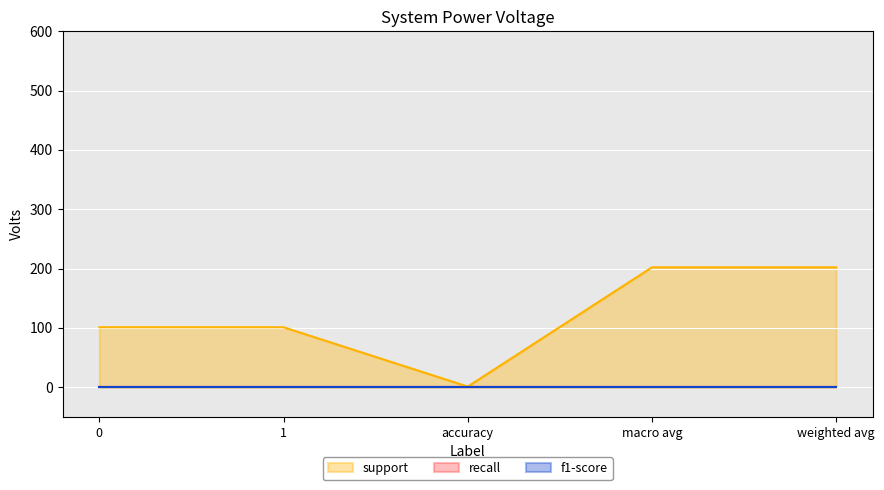

List the labels in order of recall value, largest first.

0, 1, accuracy, macro avg, weighted avg